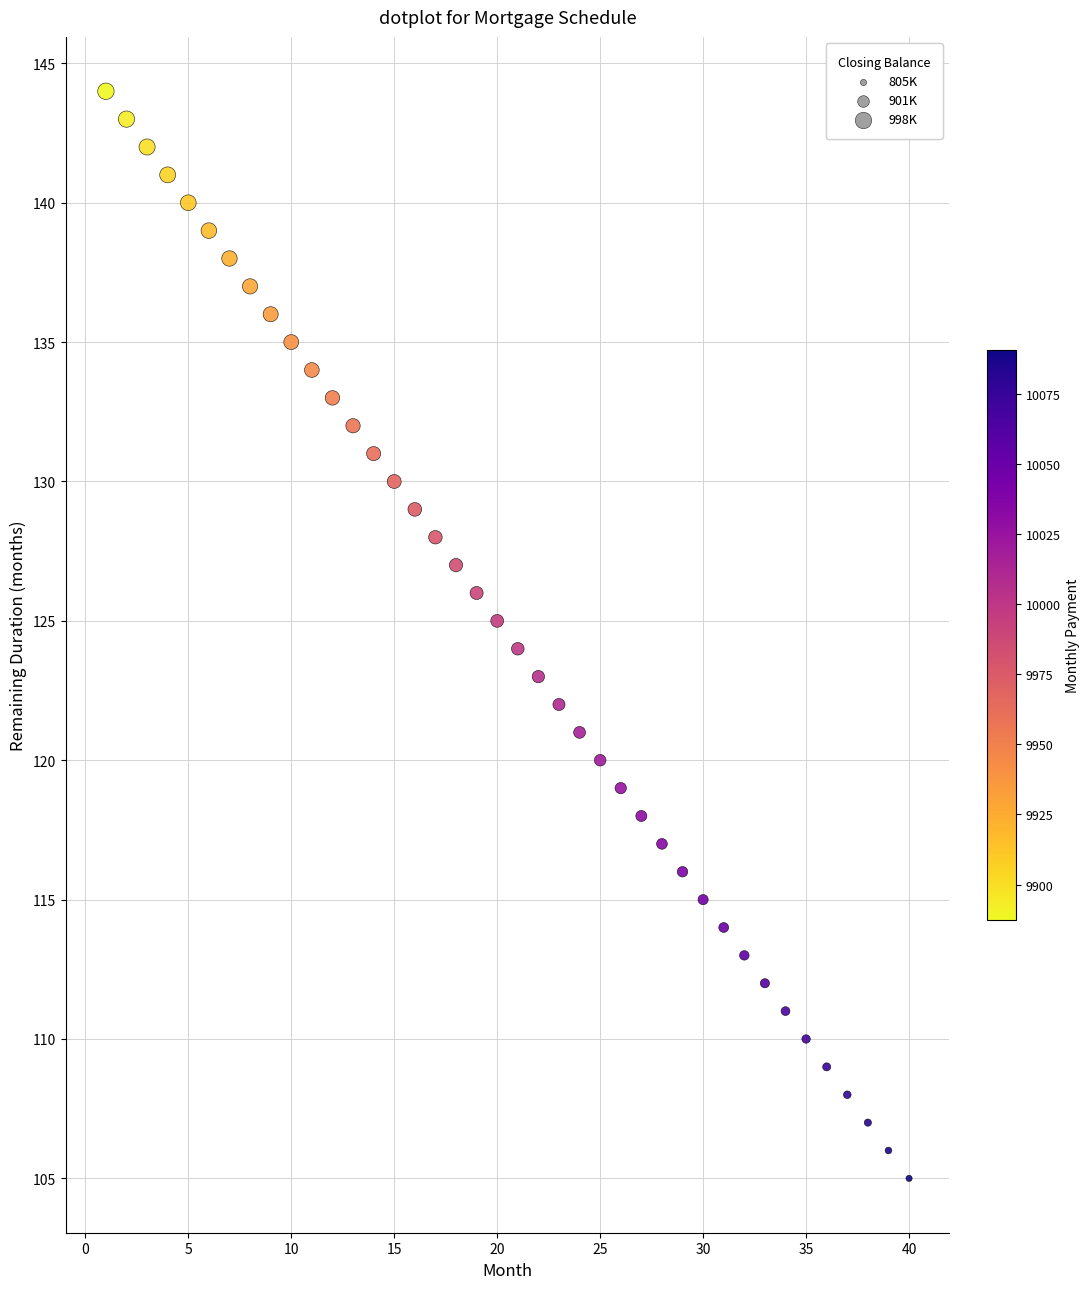

What is the range of Y values (max minus min)?

39